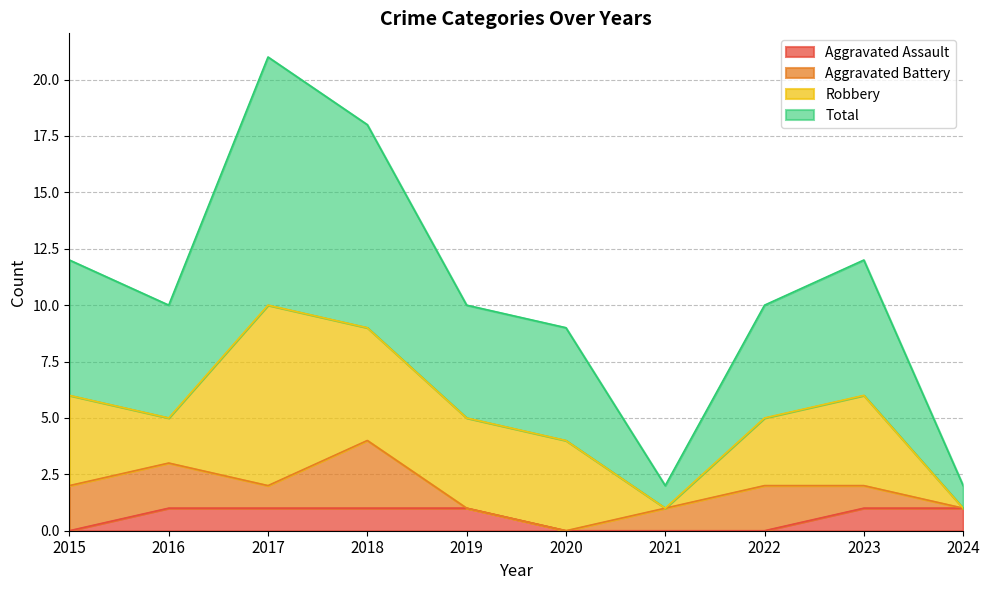

Which label corresponds to the largest value in the chart?

2017